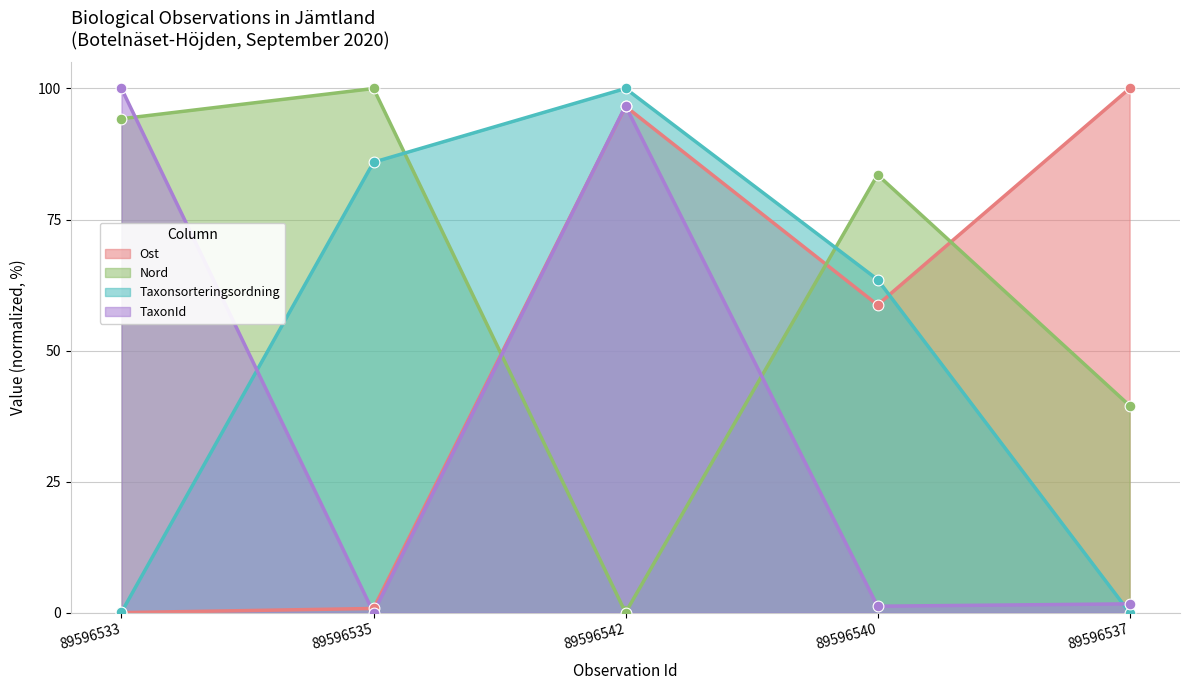

Which series has the largest Y range (max minus min)?

Ost